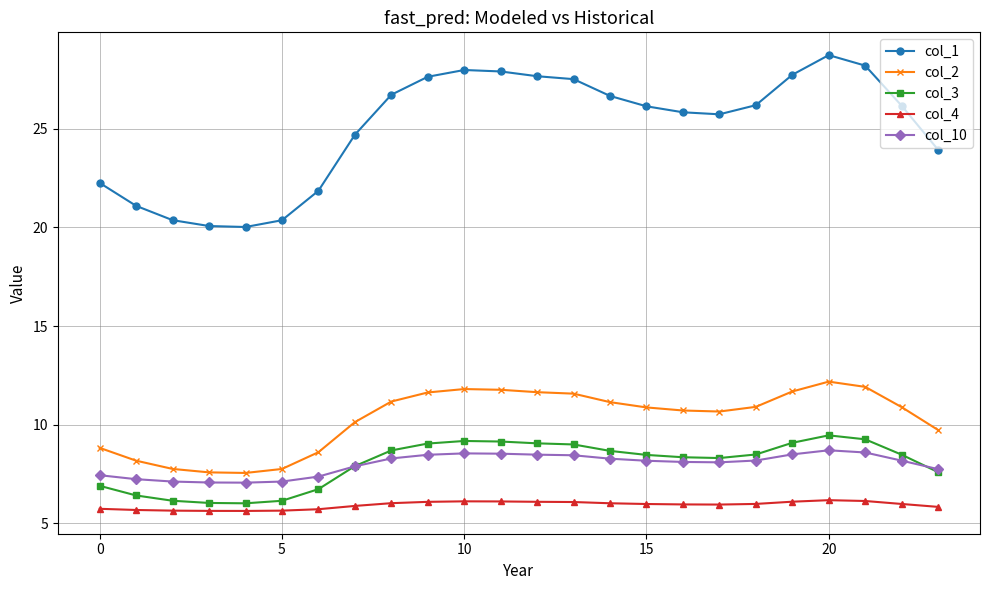

True or false: col_10 has more than 1 points higher than both neighbors.

True